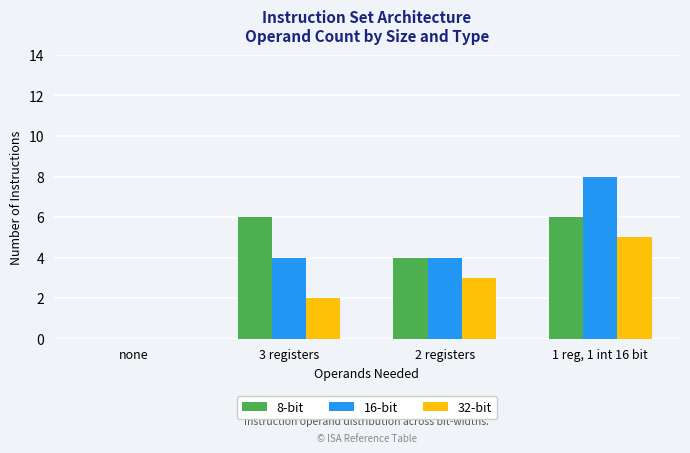

What is the sum of all 32-bit values?

10